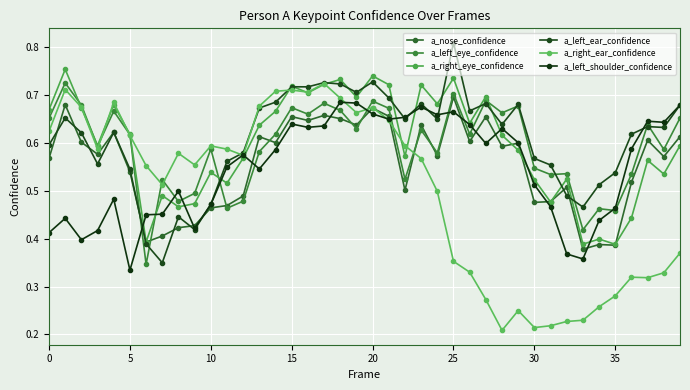

Does the chart have visible grid lines?

Yes